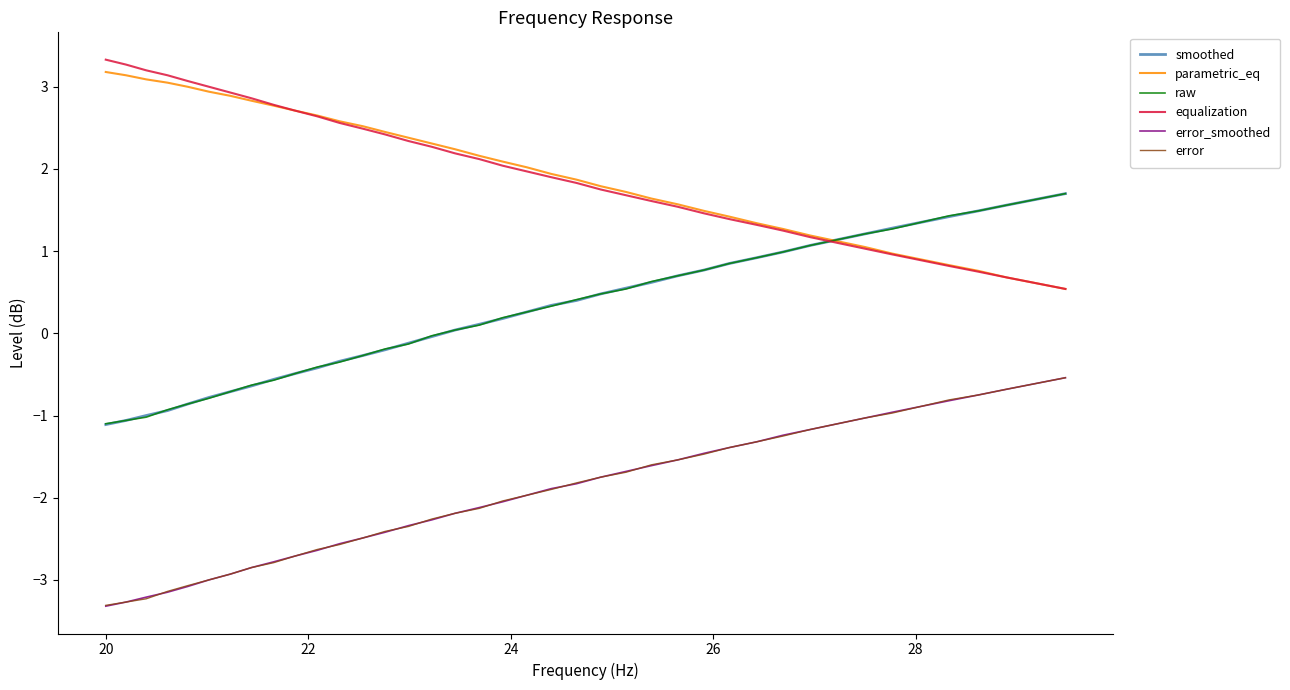

True or false: error and smoothed cross at least once.

False